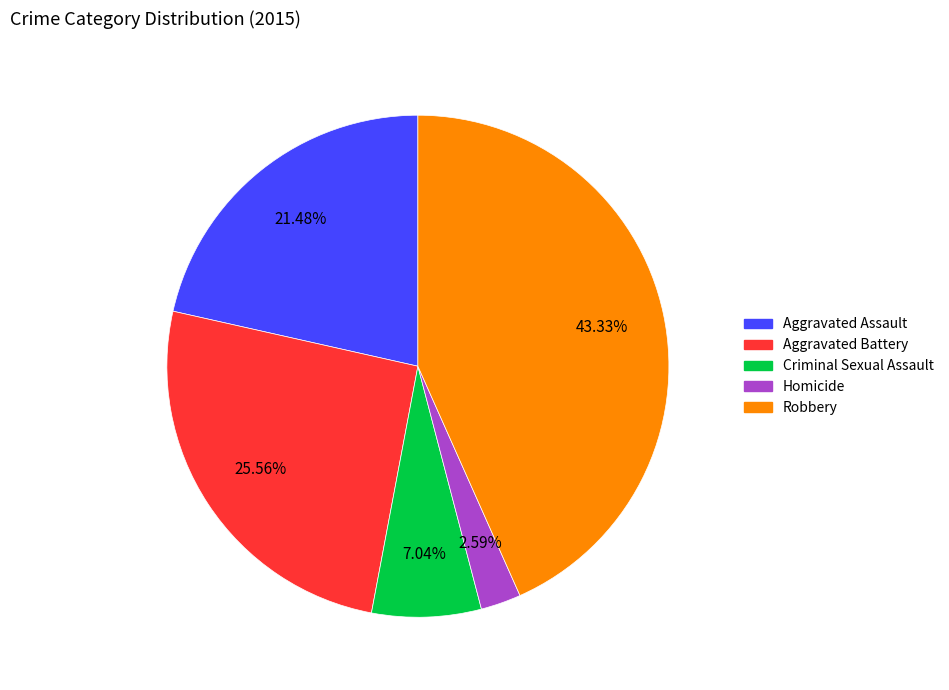

To the nearest percent, what portion does Criminal Sexual Assault represent?

7%